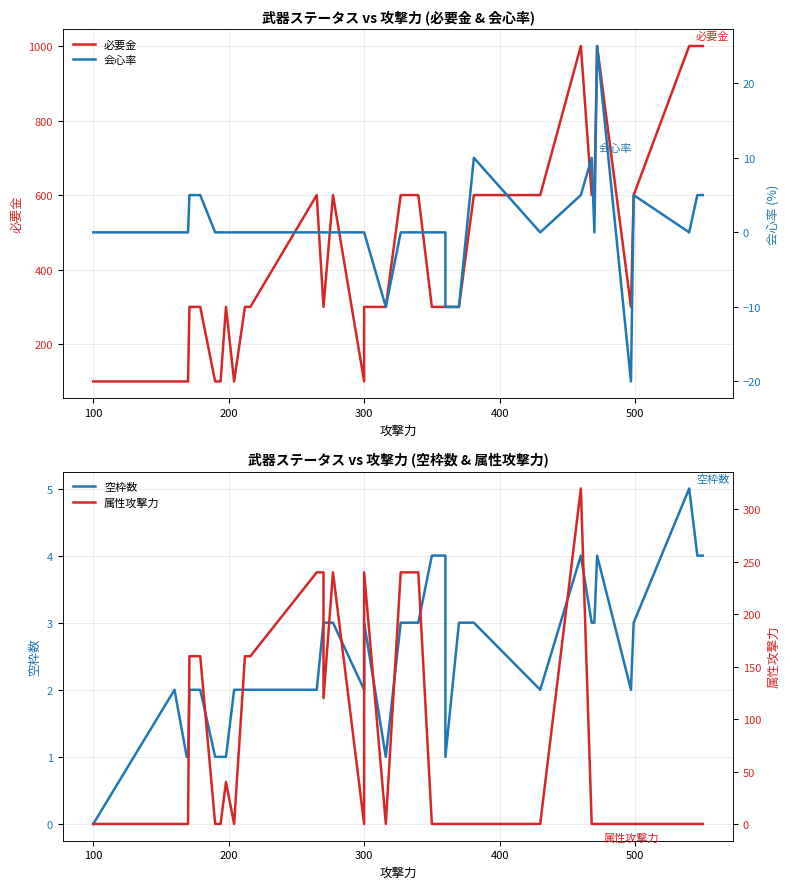

What is the average value of the 属性攻撃力 series?

70